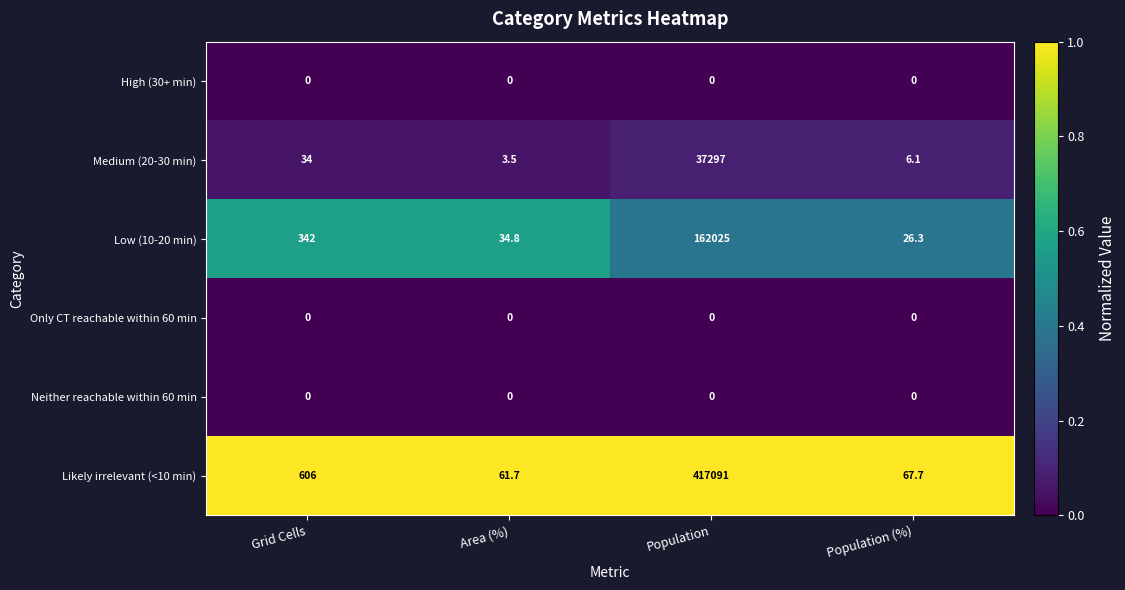

Which category has the highest value across all series?

Population